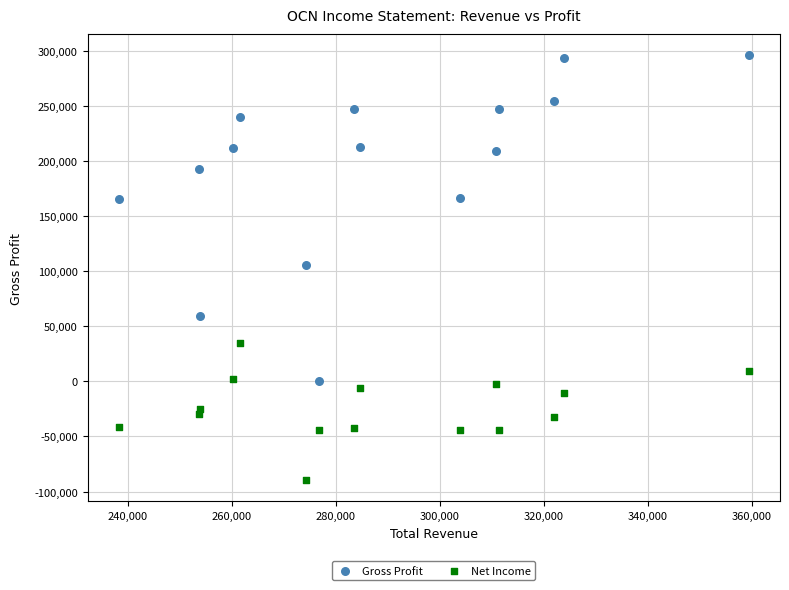

What are all the series names shown in the legend?

Gross Profit, Net Income